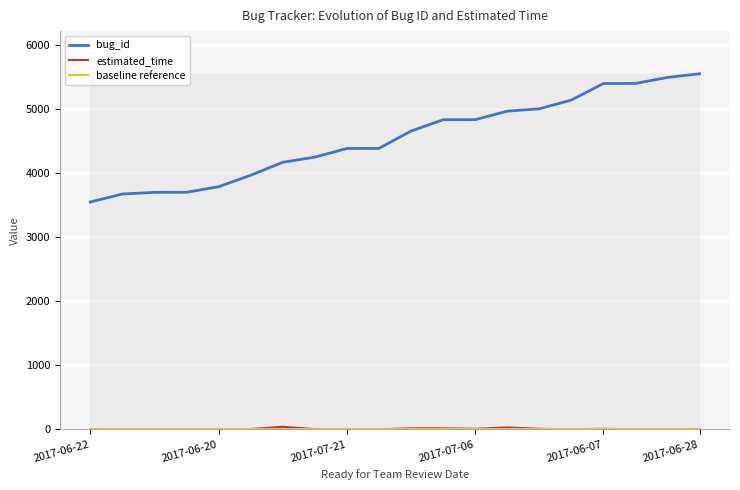

Count the number of data series in this chart.

3